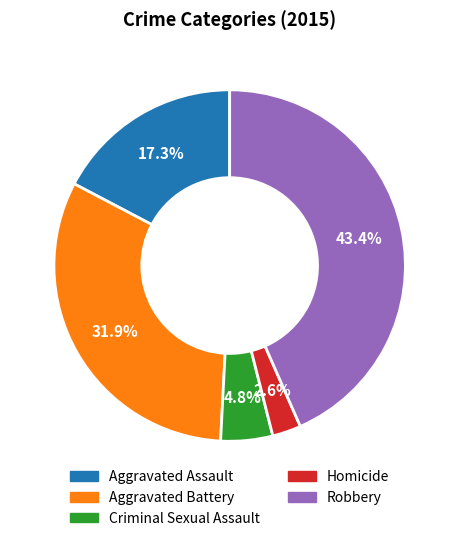

To the nearest percent, what portion does Homicide represent?

3%